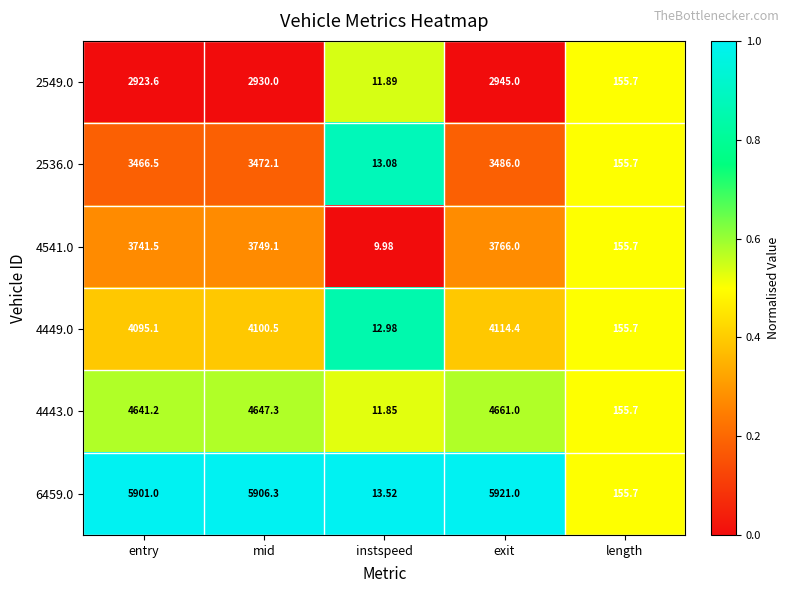

Where does the 2549.0 series first go above 2923?

entry